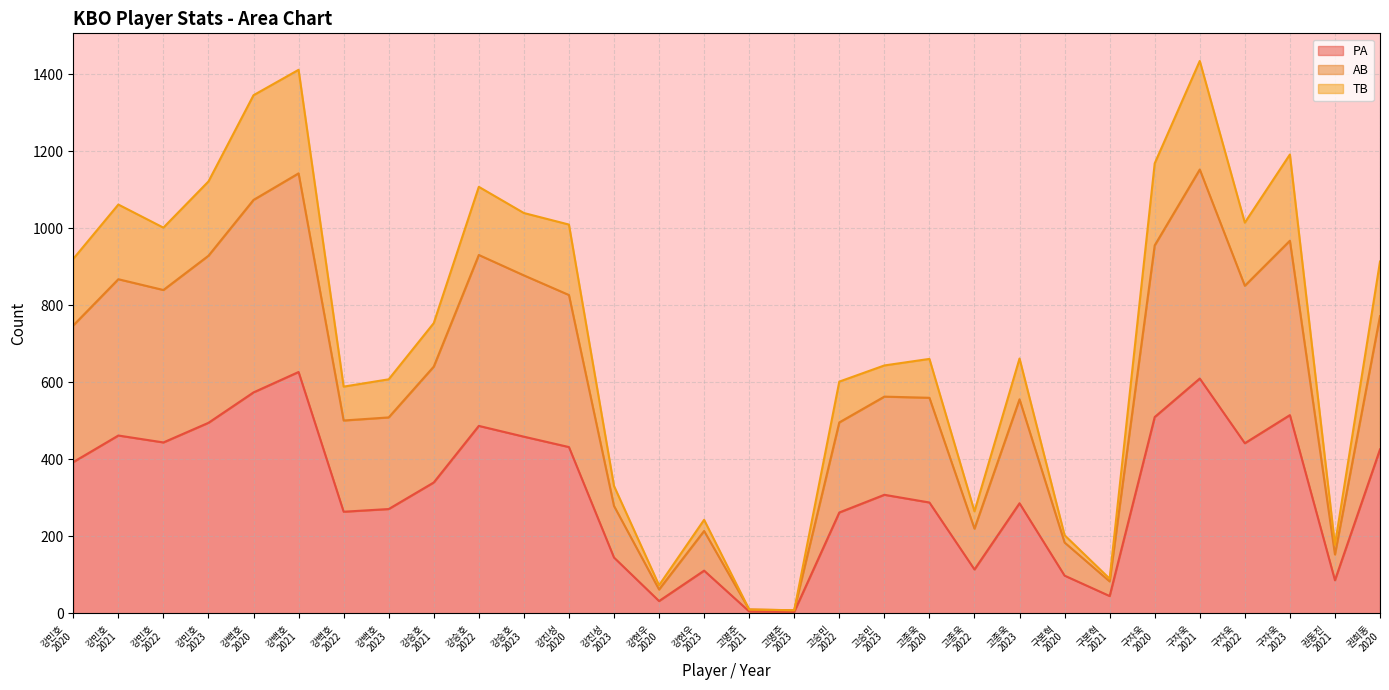

What is the difference between the maximum and second lowest values in the TB series?

1425